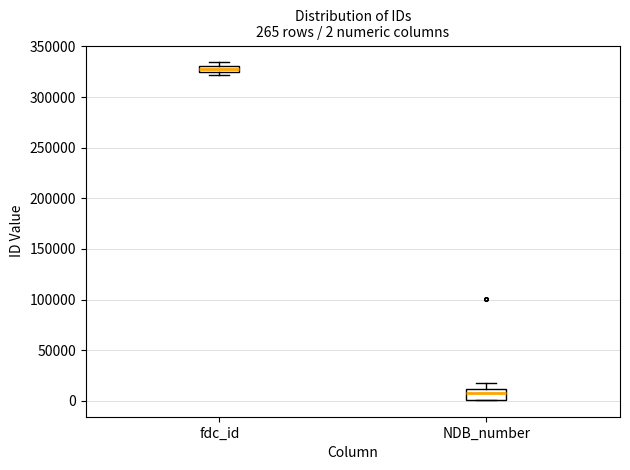

Which box has the lowest median line?

NDB_number